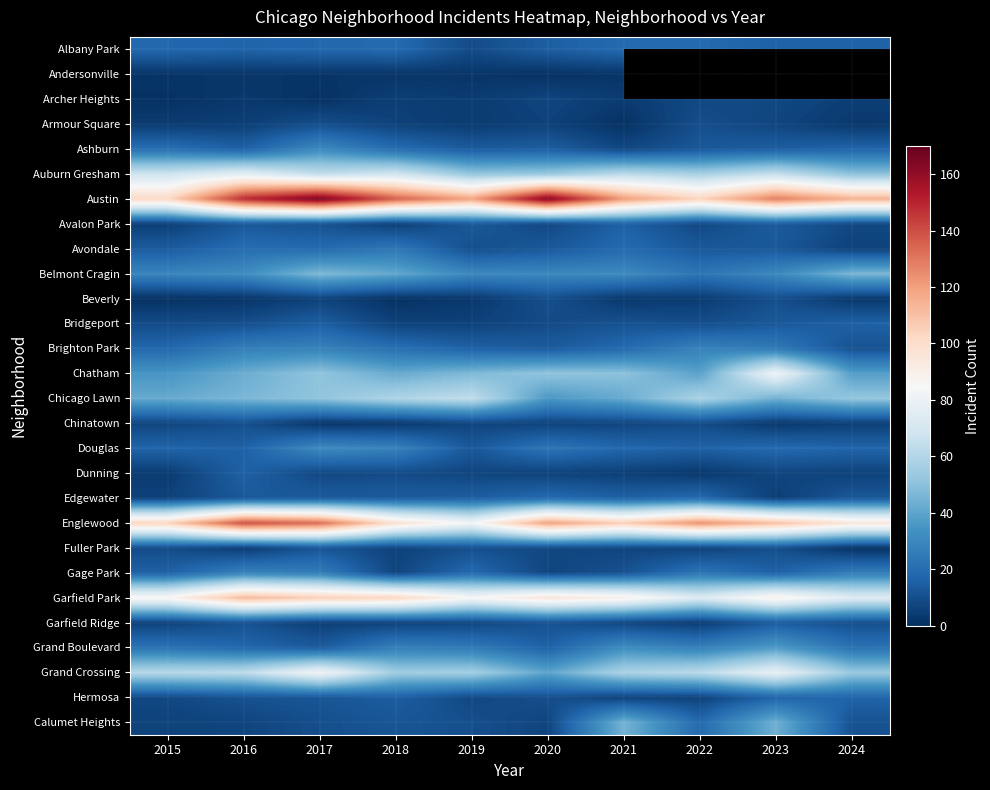

At 2021, list the series in order from smallest to largest.

Armour Square, Andersonville, Beverly, Archer Heights, Dunning, Hermosa, Chinatown, Fuller Park, Garfield Ridge, Ashburn, Bridgeport, Gage Park, Avalon Park, Edgewater, Douglas, Albany Park, Avondale, Brighton Park, Belmont Cragin, Grand Boulevard, Chicago Lawn, Calumet Heights, Chatham, Grand Crossing, Auburn Gresham, Garfield Park, Englewood, Austin